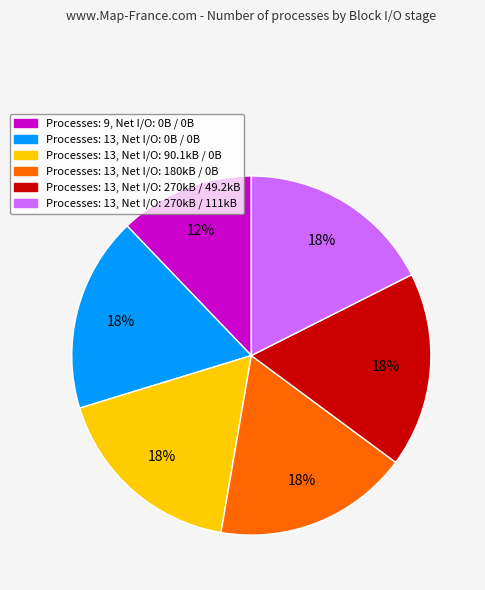

What percentage is the Processes: 13, Net I/O: 270kB / 111kB slice, to the nearest percent?

18%